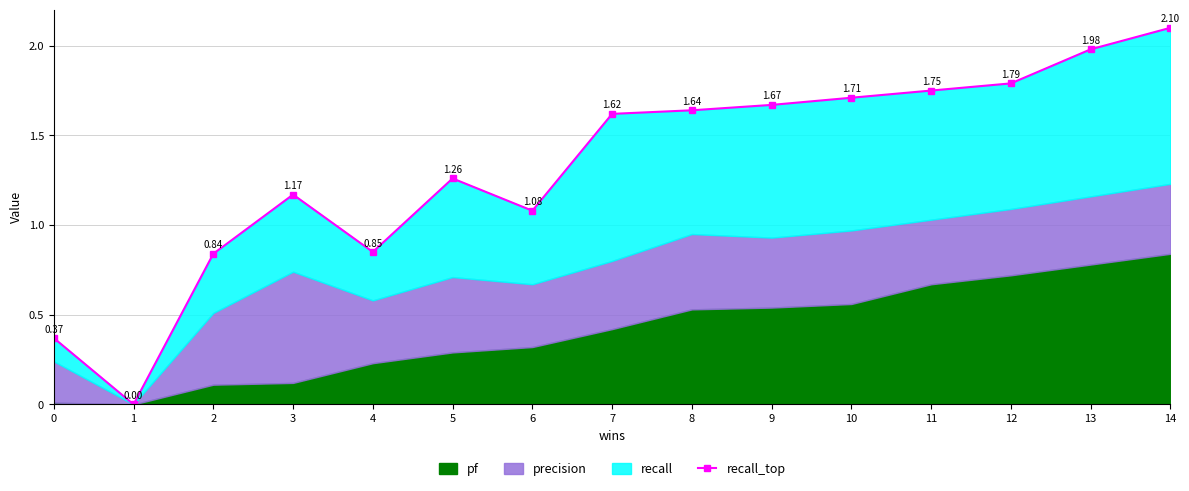

The value at 7 is 0.6. True or false?

False